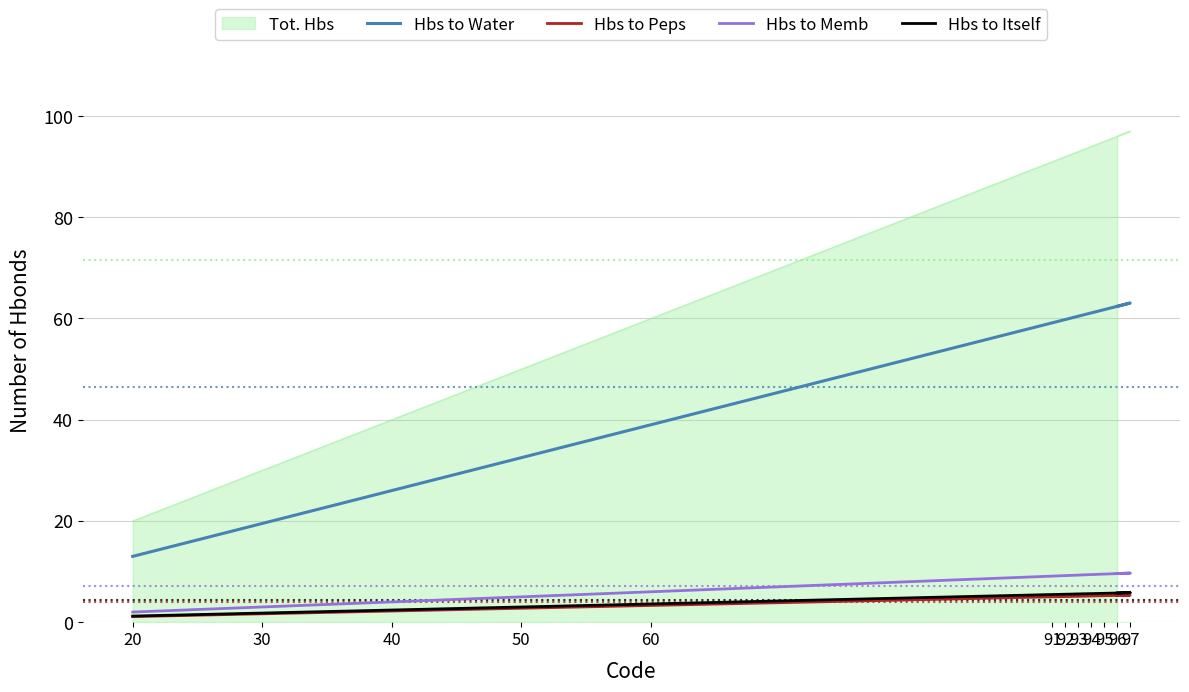

Is the value of Hbs to Water at 40 greater than the value of Hbs to Peps at 97?

Yes